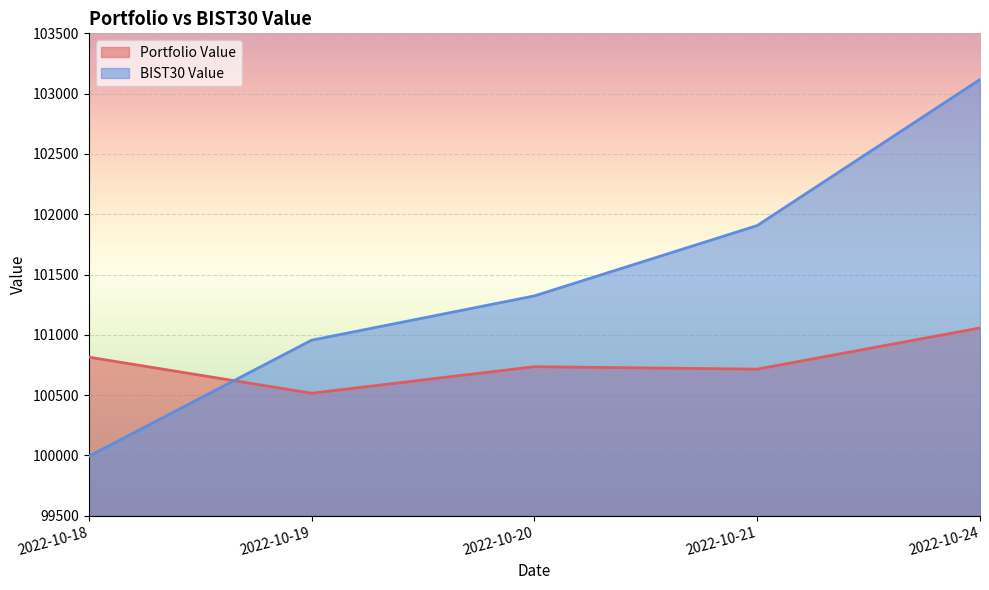

How many interior local valleys does the Portfolio Value series have?

2